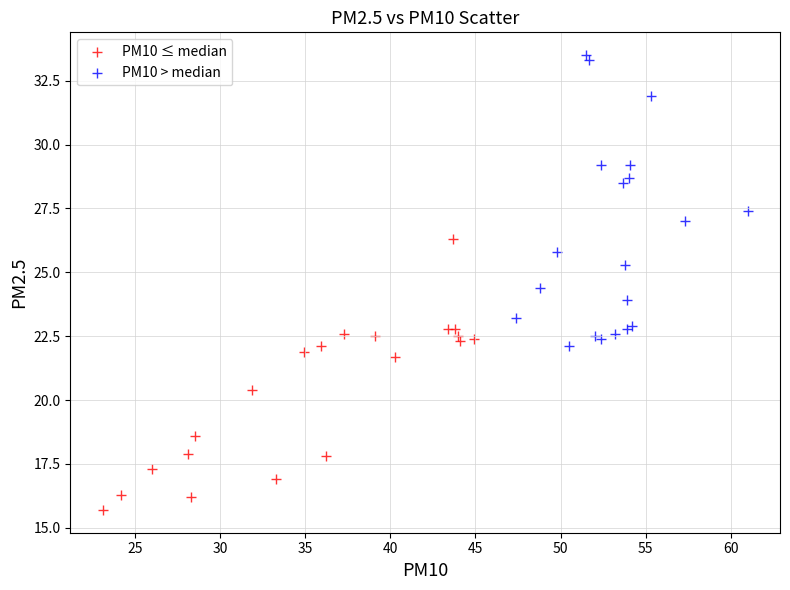

Which series has the widest spread of Y values?

PM10 > median